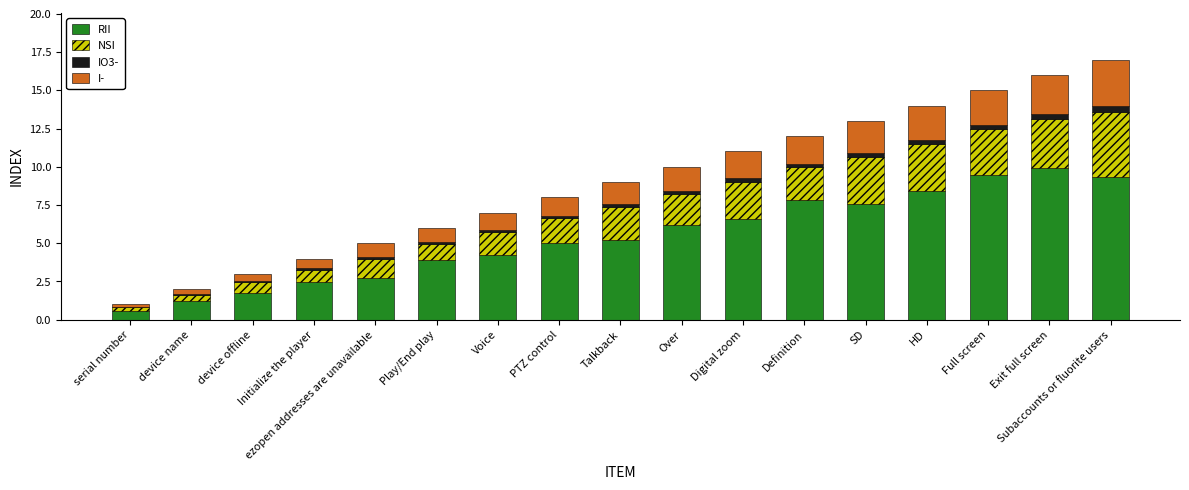

What is the highest value of the RII series?

9.9